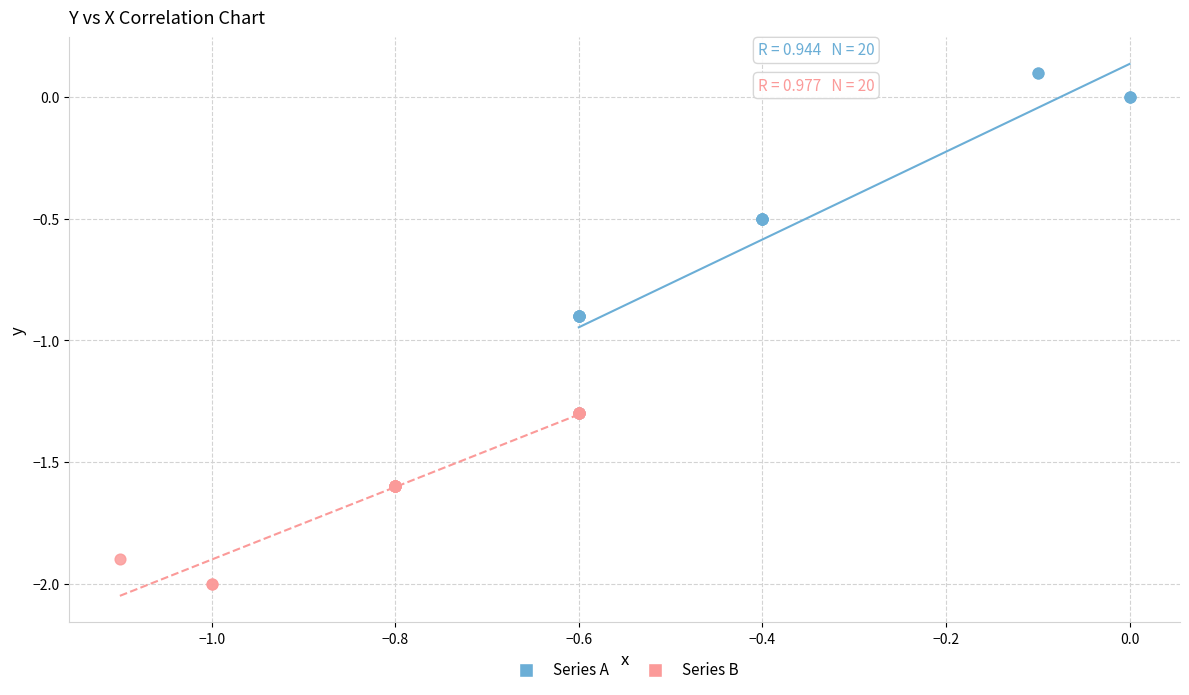

Which series contains the highest Y value?

Series A